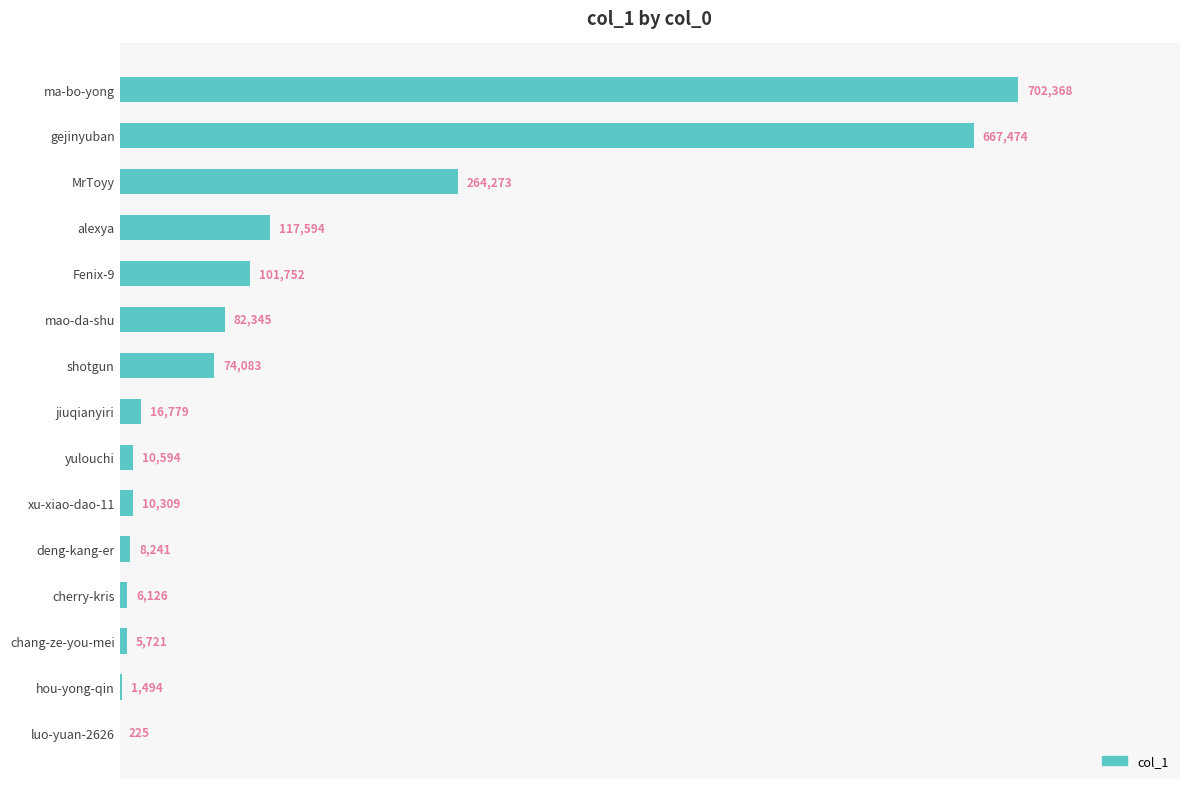

What is the sum of all values?

2069378